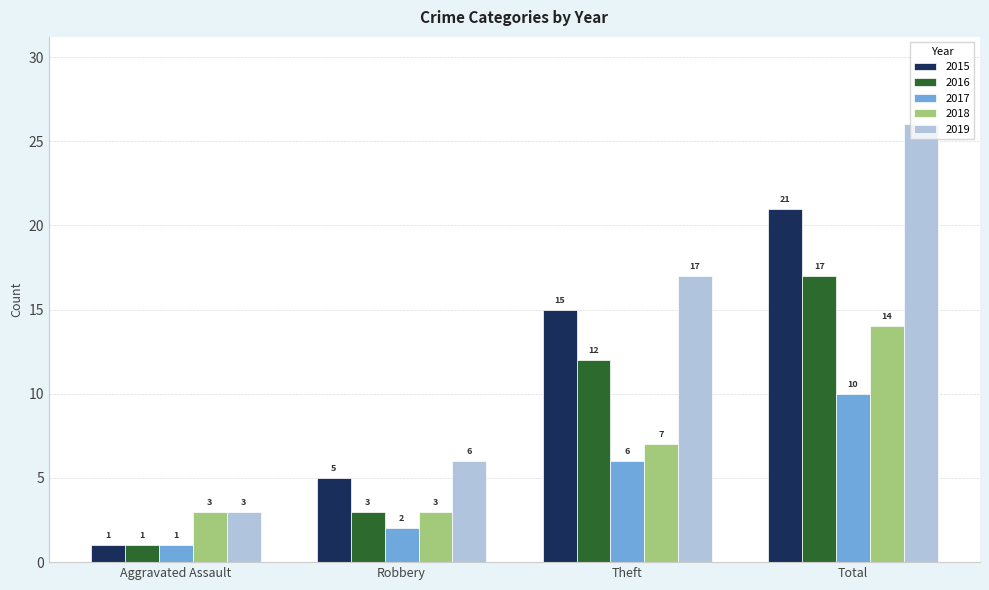

What is the minimum value for 2015?

1